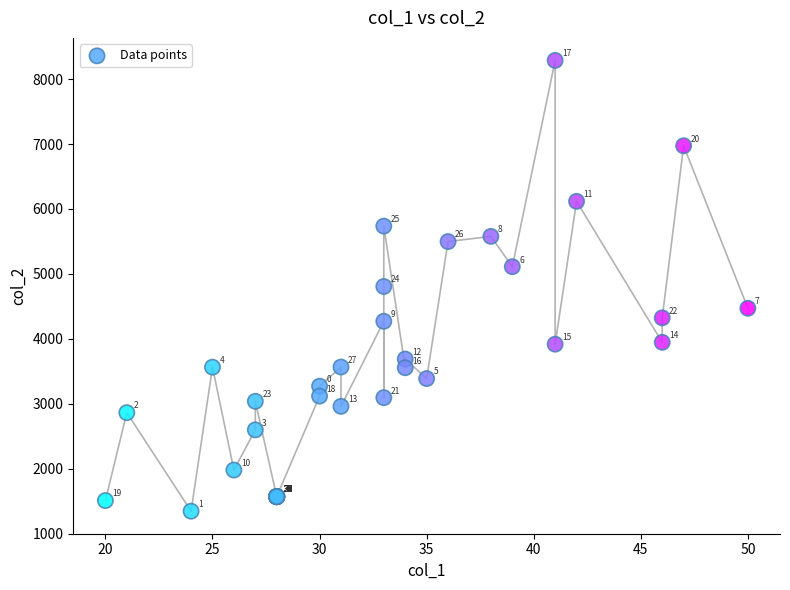

What Y value in the scatter plot is closest to 4816?

4806